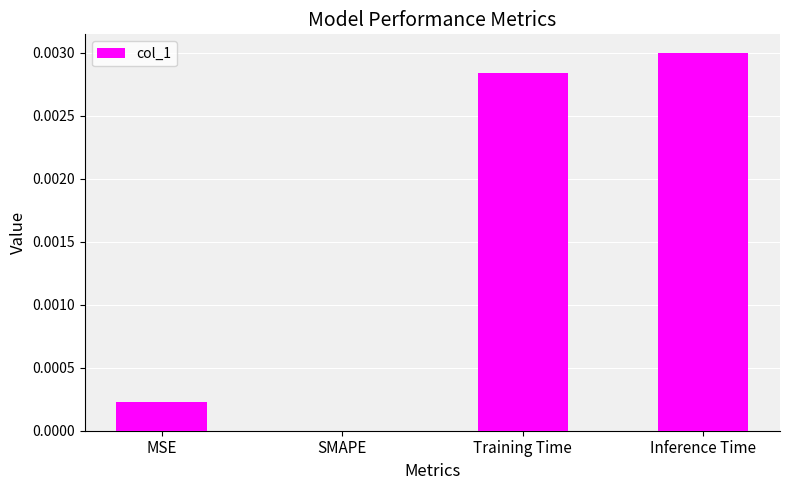

How many data points does each series have?

4